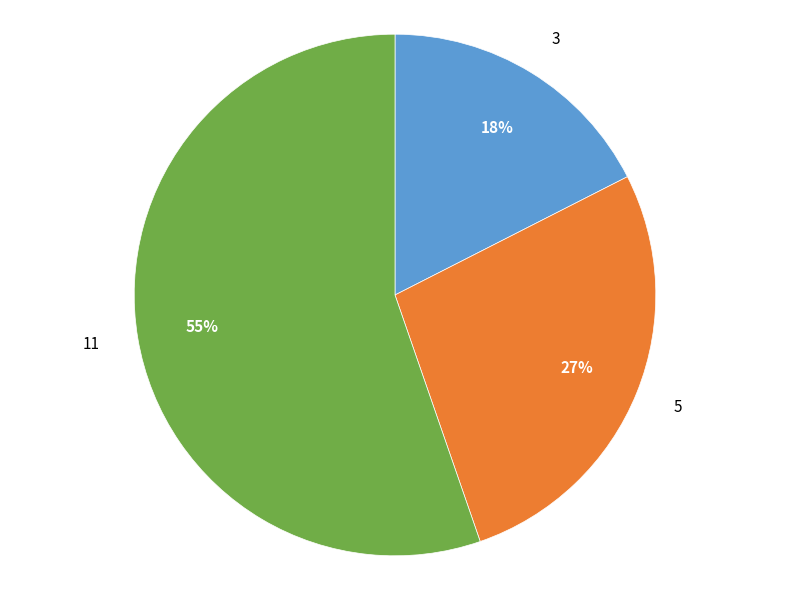

True or false: 11 accounts for 55% of the total.

True